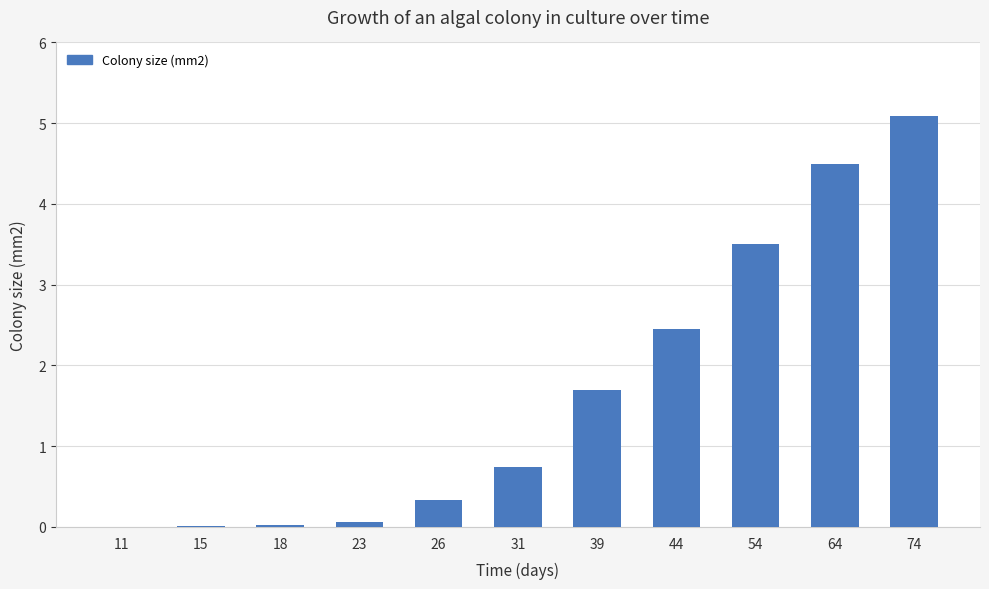

At which category does the chart reach its peak across all series?

74